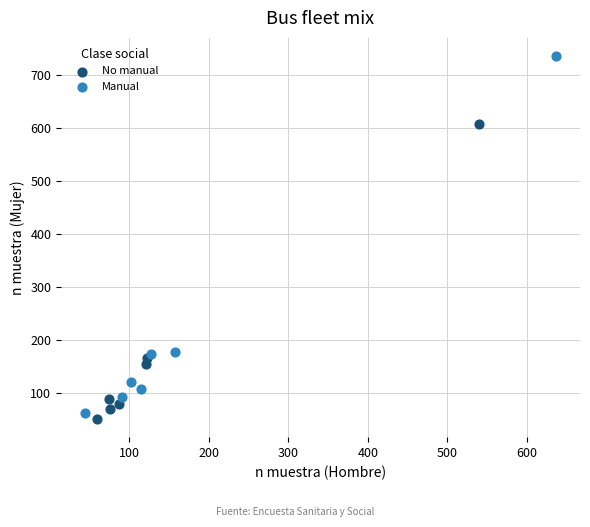

Which series reaches the maximum Y coordinate?

Manual